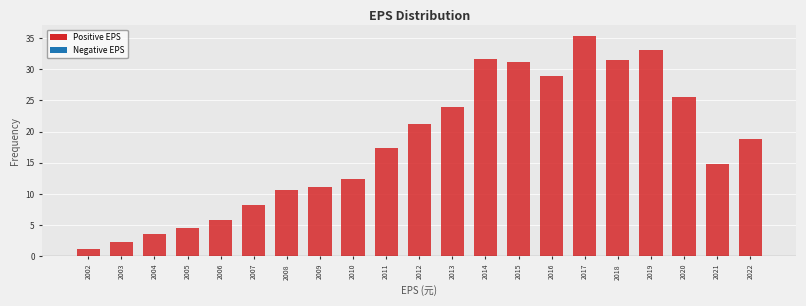

Reading left to right, transcribe all the data shown in this chart.

2002=1.2	2003=2.3	2004=3.5	2005=4.6	2006=5.8	2007=8.2	2008=10.6	2009=11.2	2010=12.4	2011=17.3	2012=21.2	2013=24.0	2014=31.7	2015=31.2	2016=28.9	2017=35.3	2018=31.5	2019=33.1	2020=25.5	2021=14.8	2022=18.8